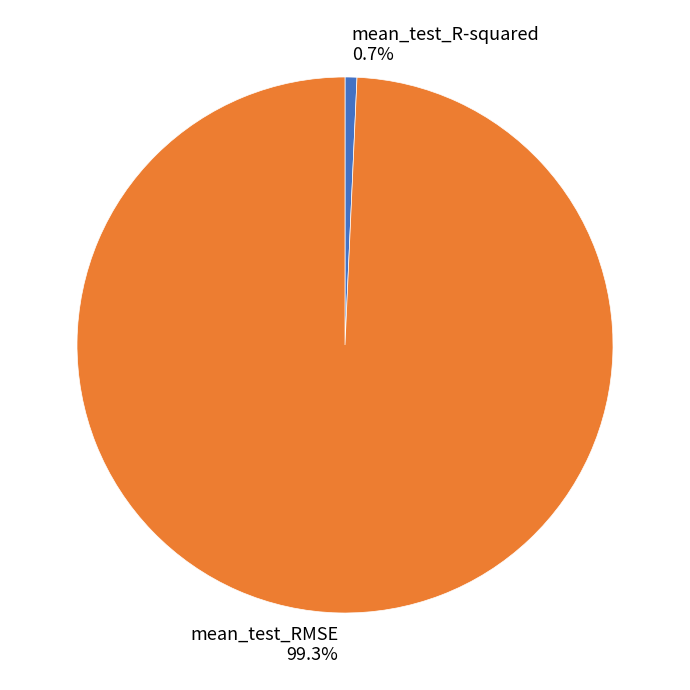

Count the number of slices in the pie.

2